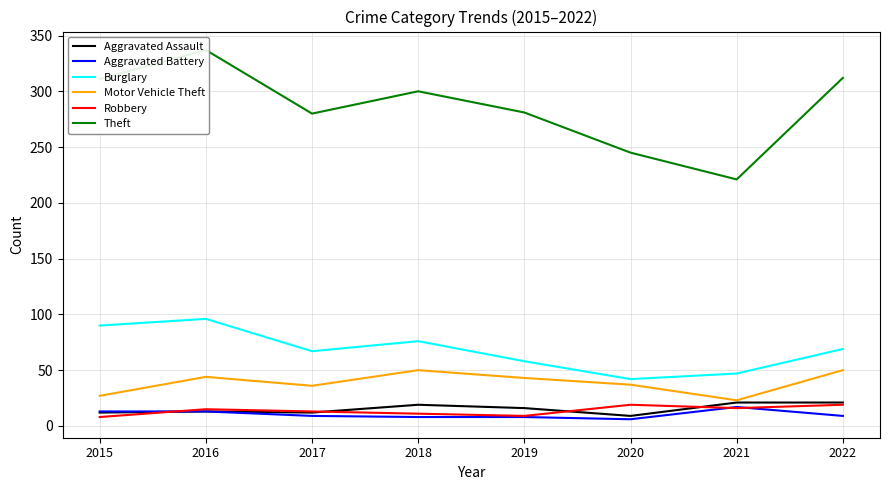

True or false: Robbery and Burglary intersect in this chart.

False